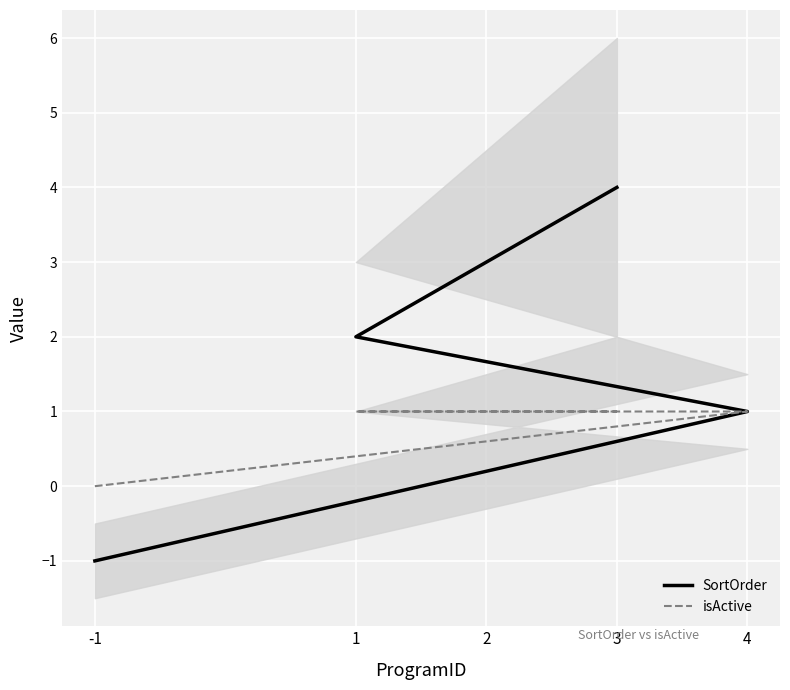

What is the difference between the isActive values at -1 and 2?

1